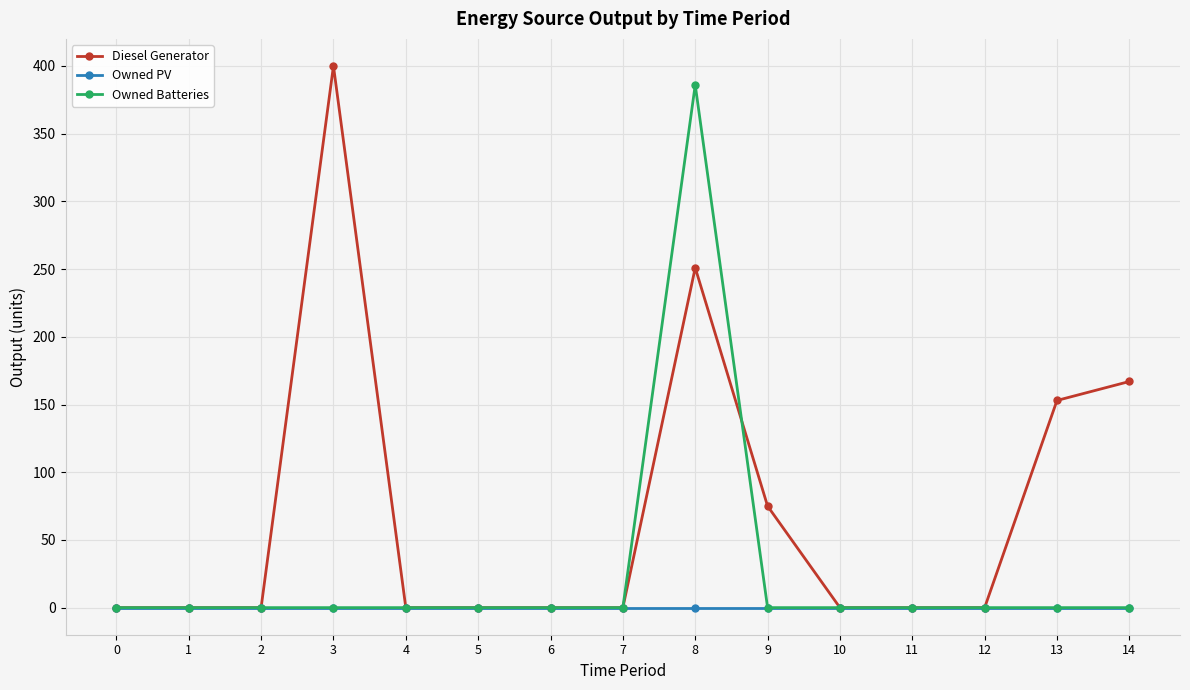

True or false: Diesel Generator has a value of 0 at 5.

True